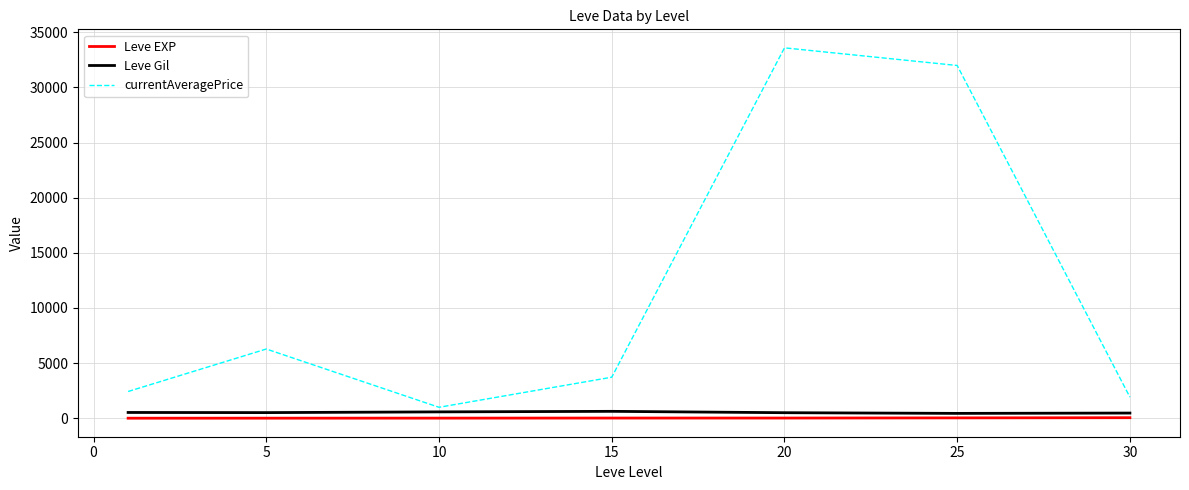

True or false: Leve Gil and currentAveragePrice cross at least once.

False